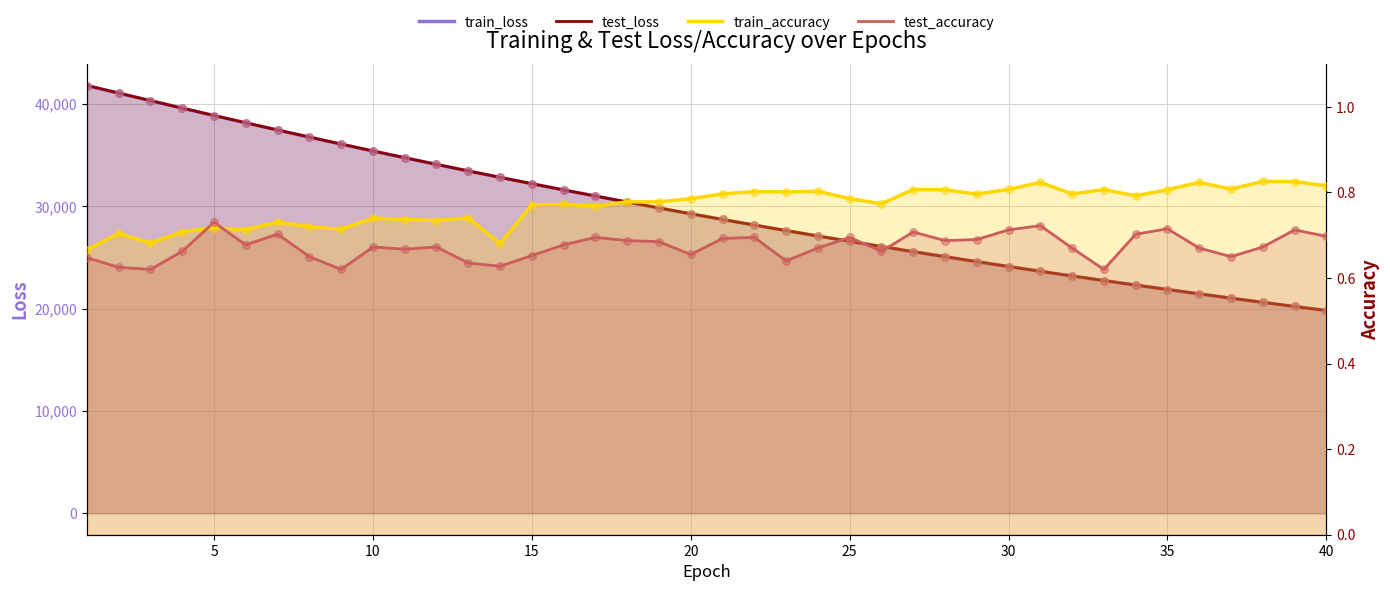

Which series contains the lowest Y value?

test_accuracy